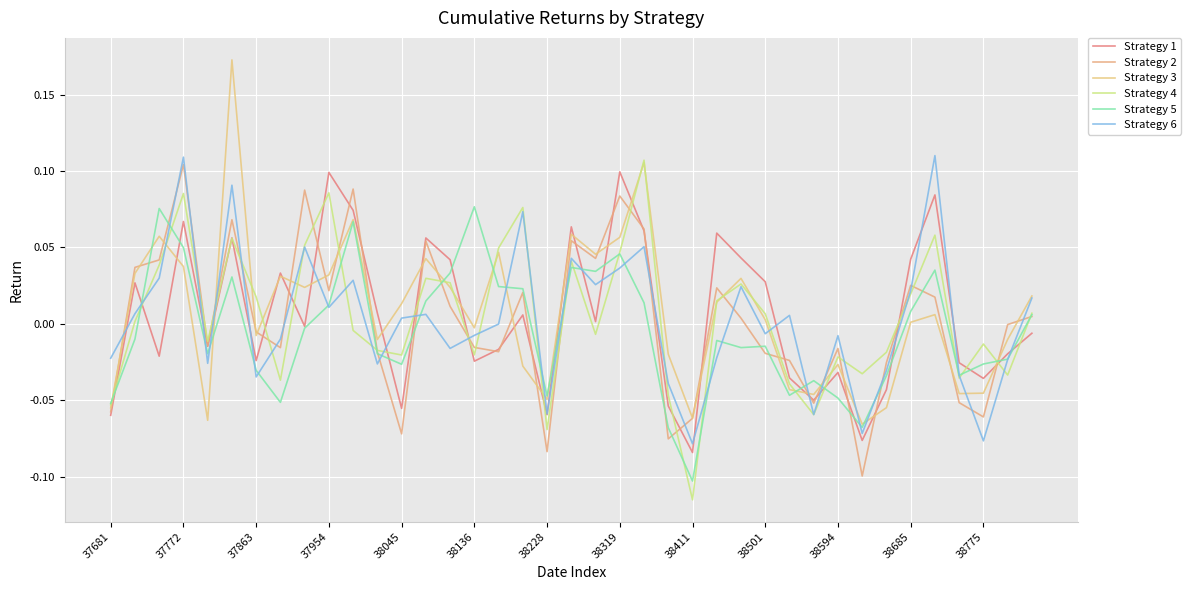

Does the chart have visible grid lines?

Yes